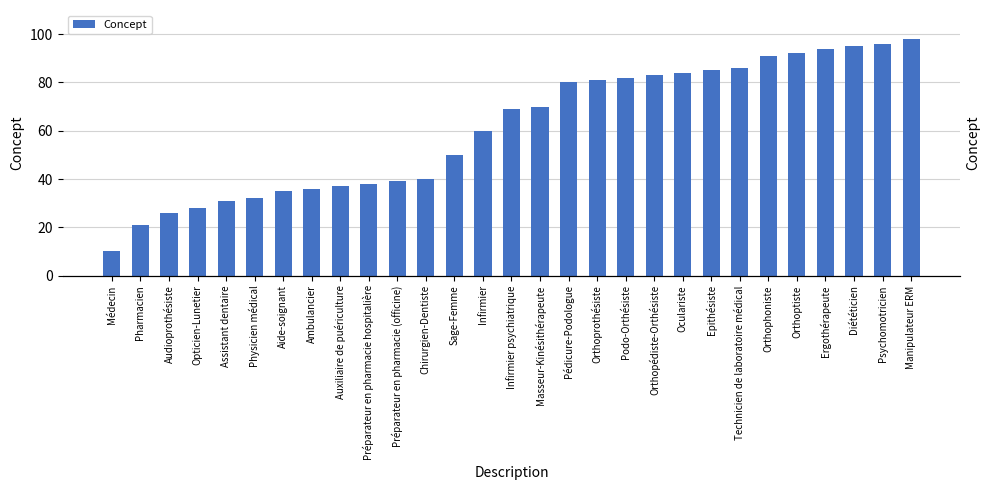

How many categories are shown in the chart?

29